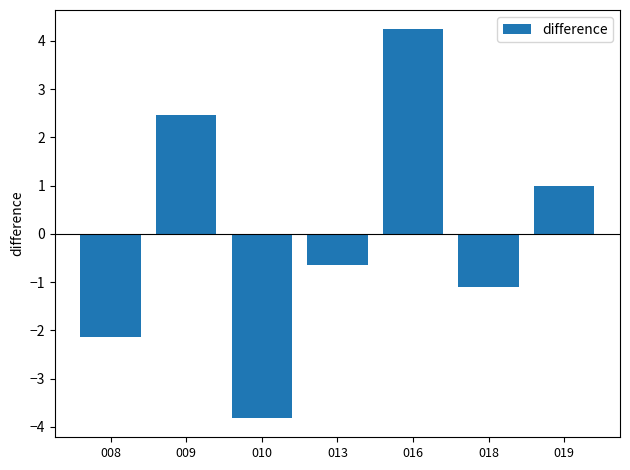

What is the sum of the values at 016 and 013?

3.6